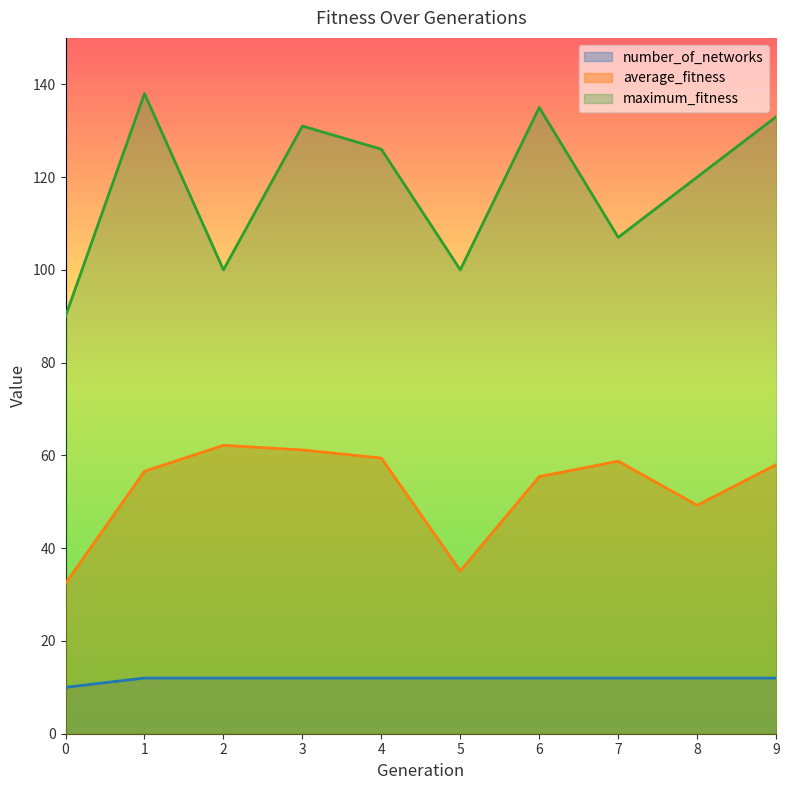

At 9, list the series in order from largest to smallest.

maximum_fitness, average_fitness, number_of_networks